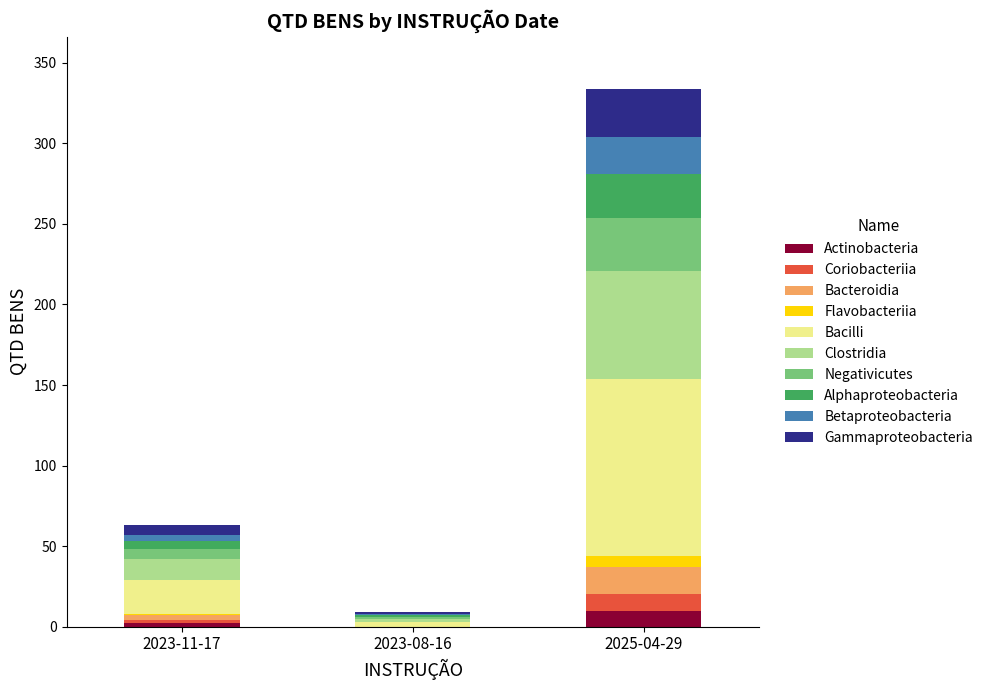

At which category is the sum across all series the highest?

2025-04-29